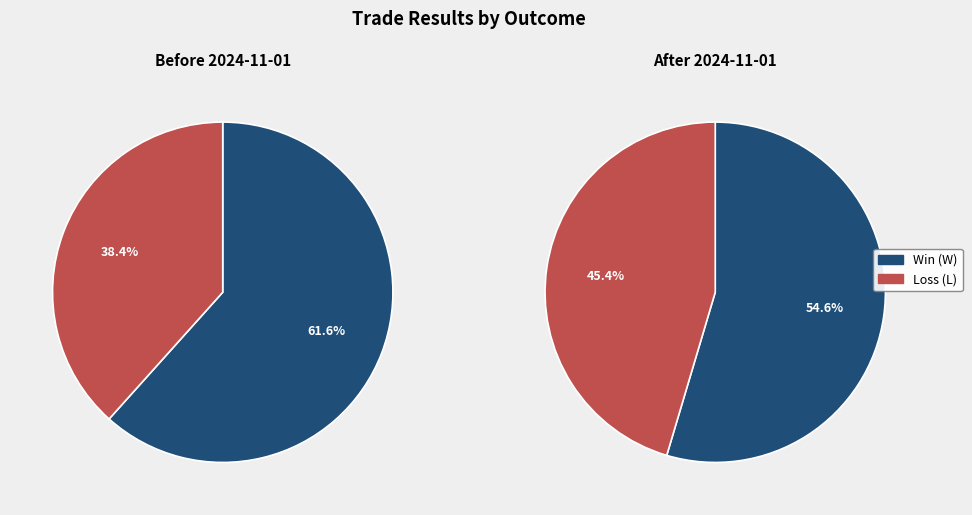

True or false: W accounts for 62% of the total.

True